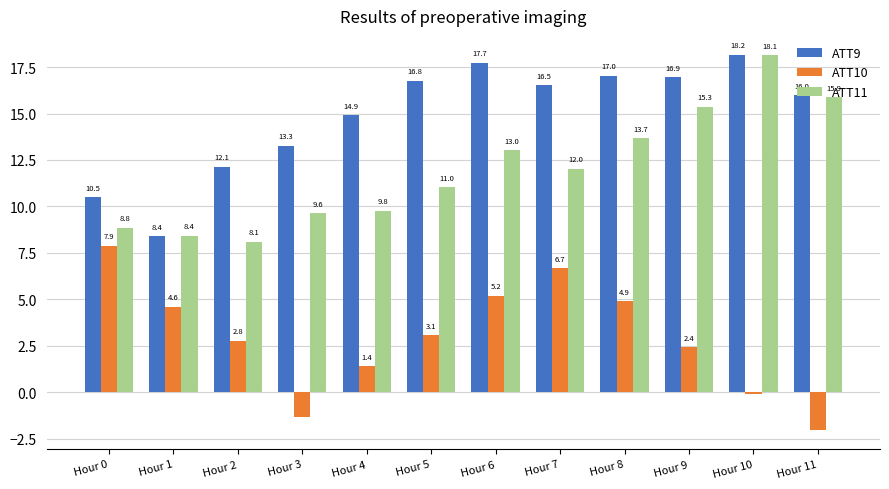

At Hour 5, list the series in order from largest to smallest.

ATT9, ATT11, ATT10